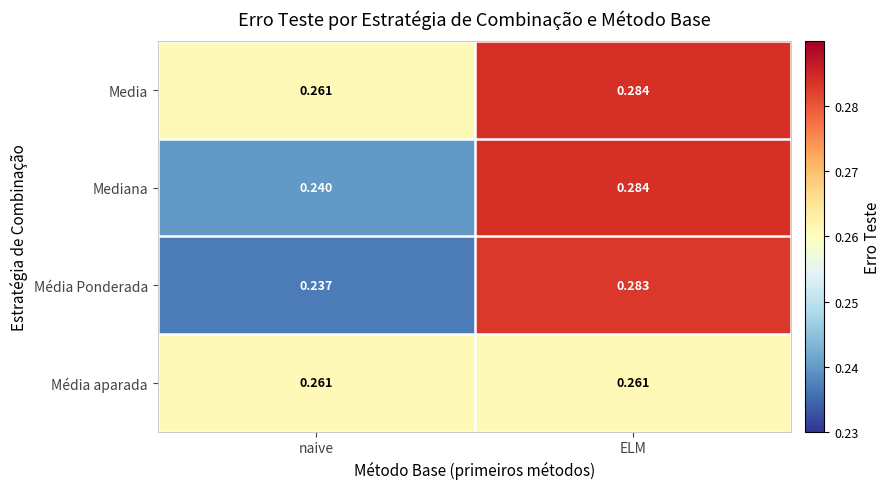

Which series has the largest total across all categories?

Media